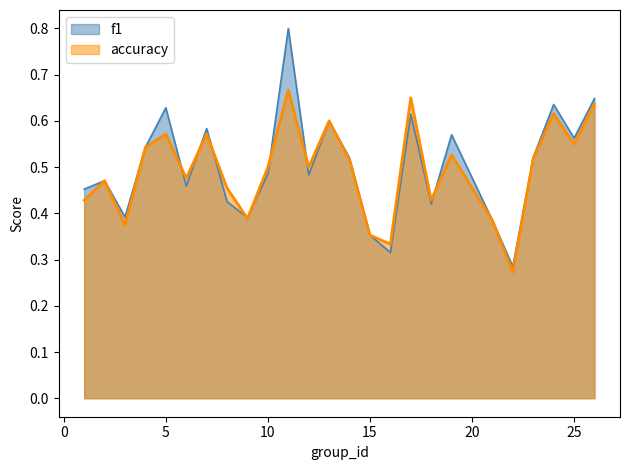

At which label is accuracy closest to 0?

22